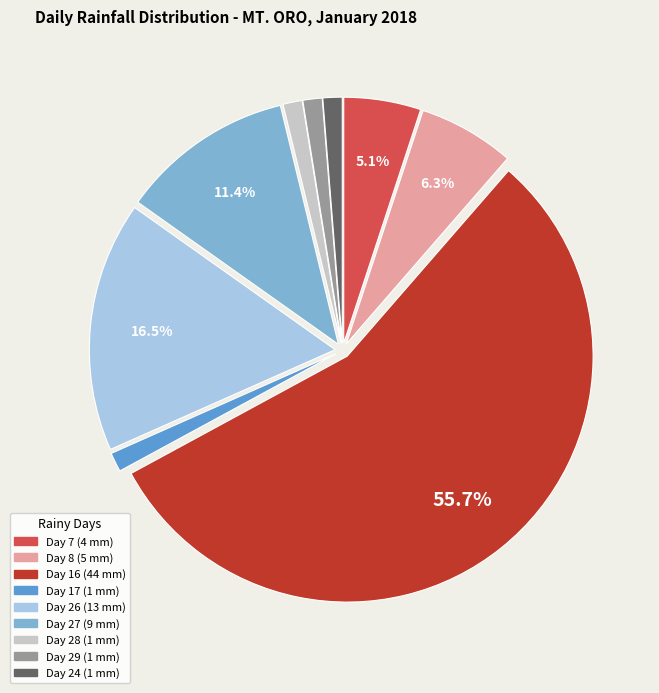

What percentage is the Day 16 slice, to the nearest percent?

56%